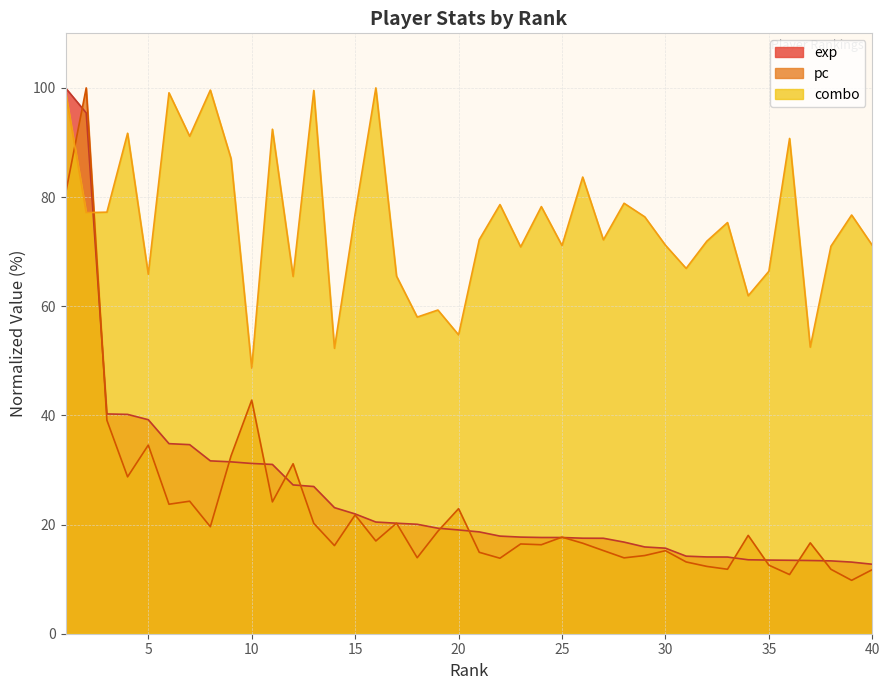

Which label corresponds to the largest value in the chart?

1